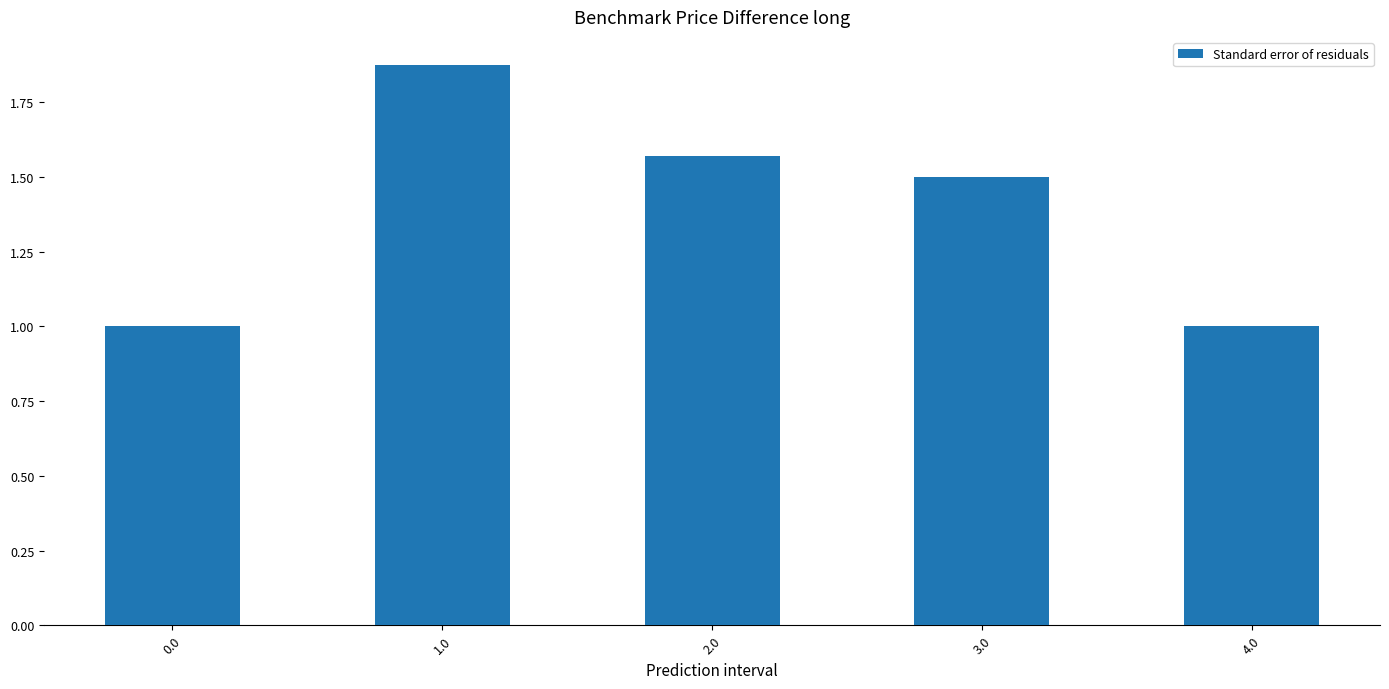

What is the label of the 5th bar from the left?

4.0